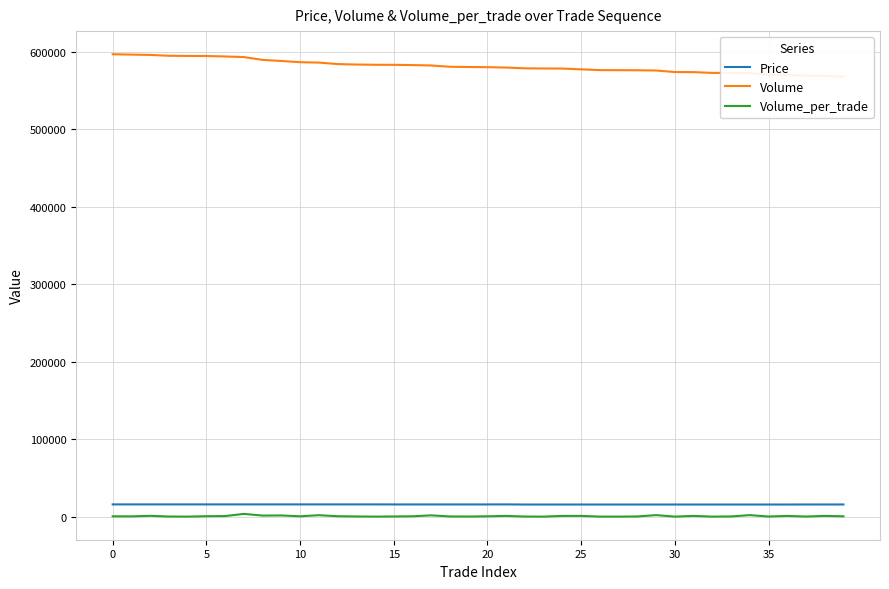

Reading left to right, extract all data points from this chart.

Price: 15850	15850	15850	15850	15850	15850	15850	15850	15850	15850	15850	15850	15850	15850	15850	15800	15800	15800	15800	15800	15800	15850	15700	15700	15700	15700	15700	15700	15700	15700	15700	15700	15700	15700	15700	15700	15700	15750	15750	15750
Volume: 596900	596400	596000	594900	594700	594600	594000	593200	589600	588200	586600	586100	584200	583600	583300	583200	582900	582400	580700	580400	580200	579700	578700	578500	578400	577400	576400	576300	576200	575900	573900	573800	572800	572700	572400	570400	570200	569200	569000	568000
Volume_per_trade: 500	400	1100	200	100	600	800	3600	1400	1600	500	1900	600	300	100	300	500	1700	300	200	500	1000	200	100	1000	1000	100	100	300	2000	100	1000	100	300	2000	200	1000	200	1000	500